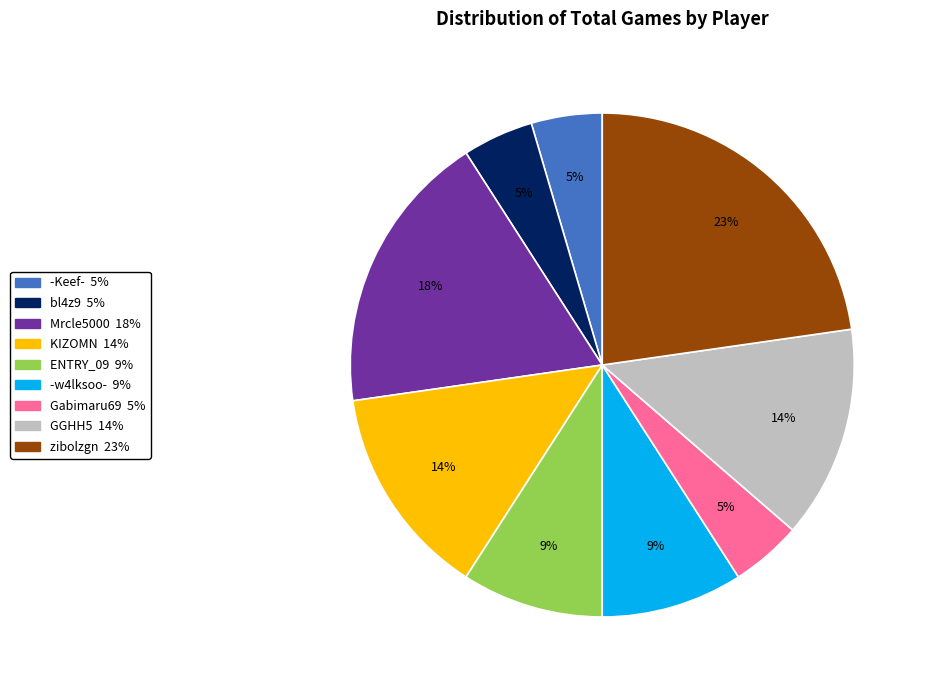

To the nearest percent, what is the difference between the largest and smallest slice percentages?

18%